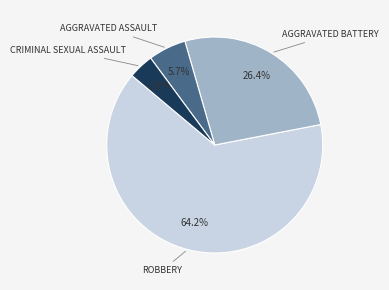

Does any single category account for the majority?

Yes